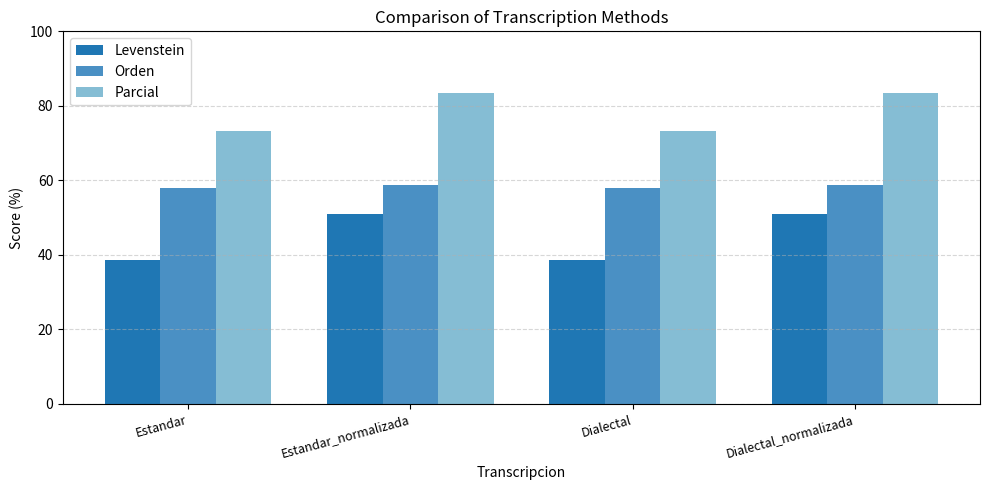

The Parcial series shows 106.4 at Dialectal. True or false?

False